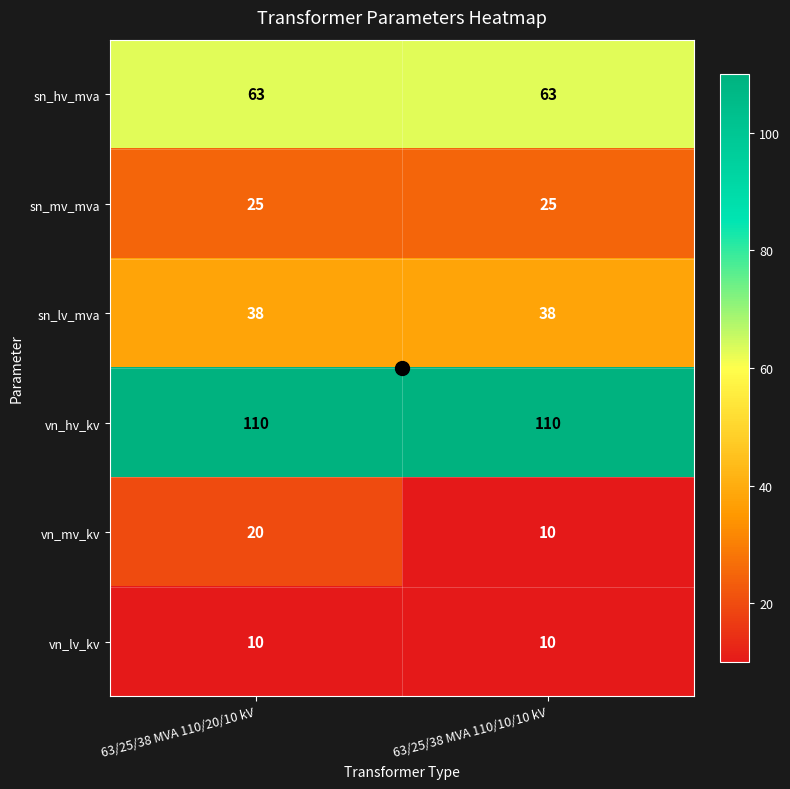

True or false: sn_lv_mva has a value of 62 at 63/25/38 MVA 110/10/10 kV.

False